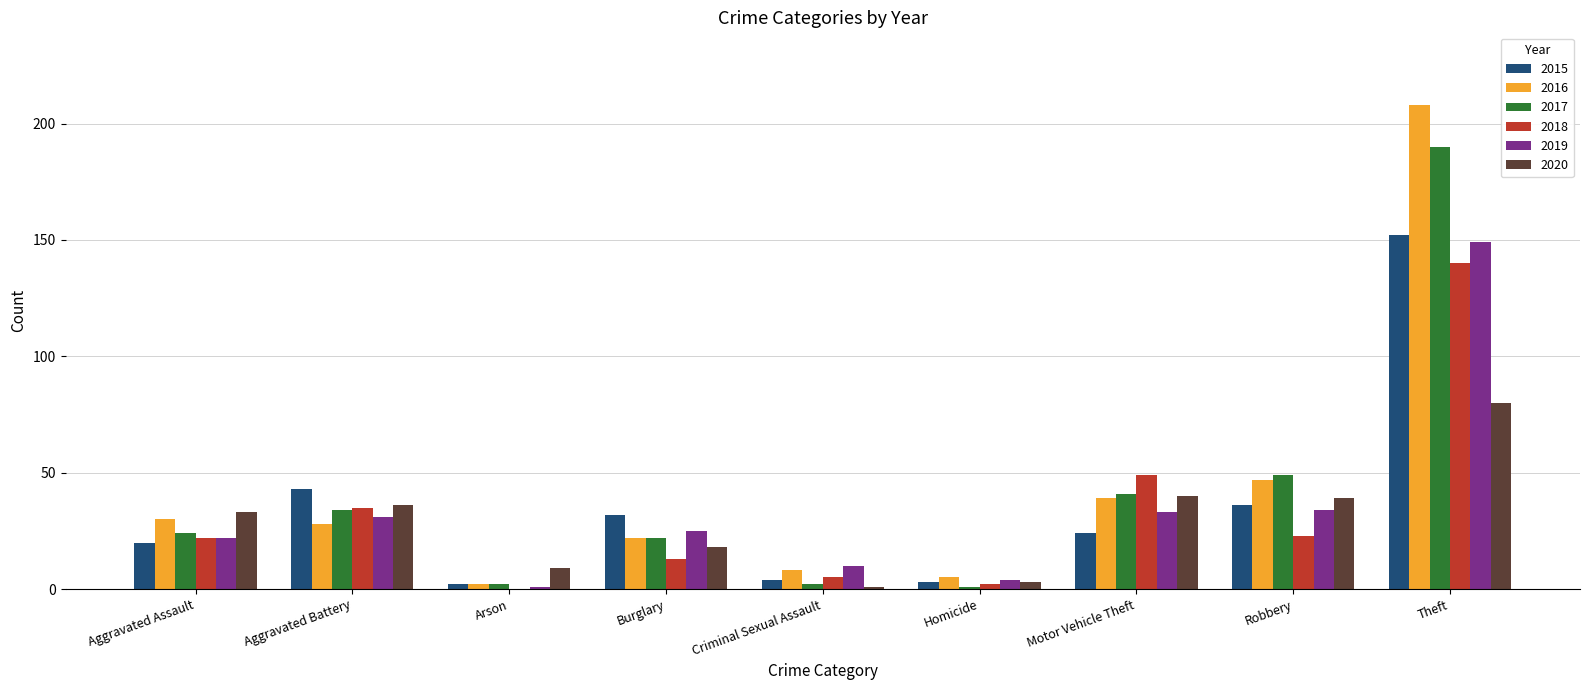

Reading right to left, list all the values displayed in this chart.

2015: 152	36	24	3	4	32	2	43	20
2016: 208	47	39	5	8	22	2	28	30
2017: 190	49	41	1	2	22	2	34	24
2018: 140	23	49	2	5	13	0	35	22
2019: 149	34	33	4	10	25	1	31	22
2020: 80	39	40	3	1	18	9	36	33